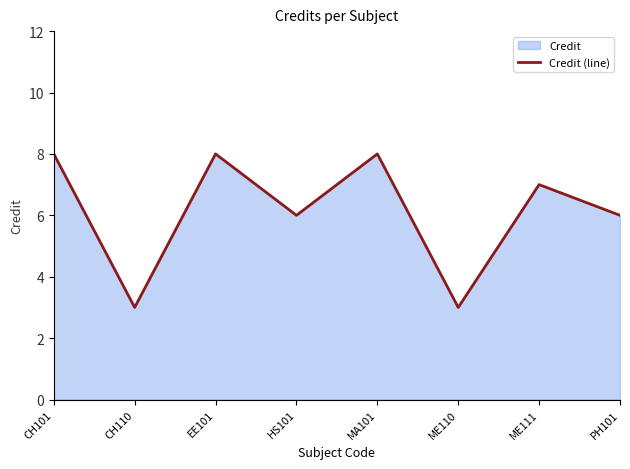

What value does the data have at PH101?

6